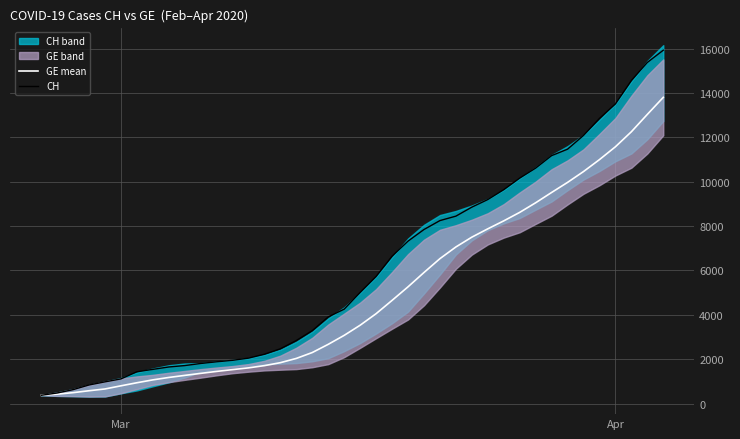

Does the chart display data point markers on the line(s)?

No